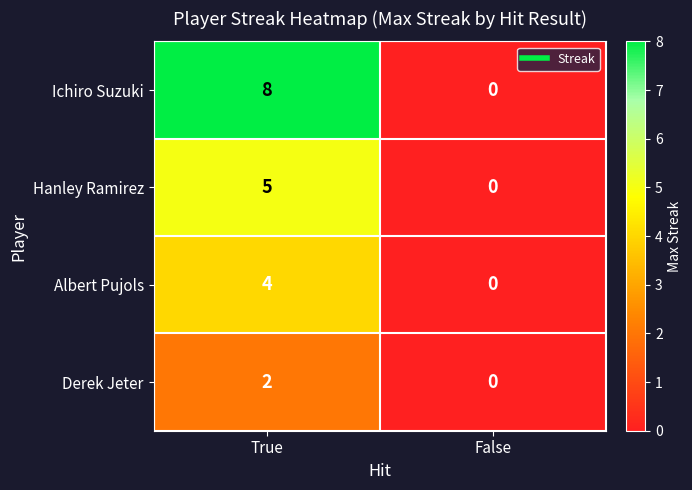

What is the greatest value displayed?

8